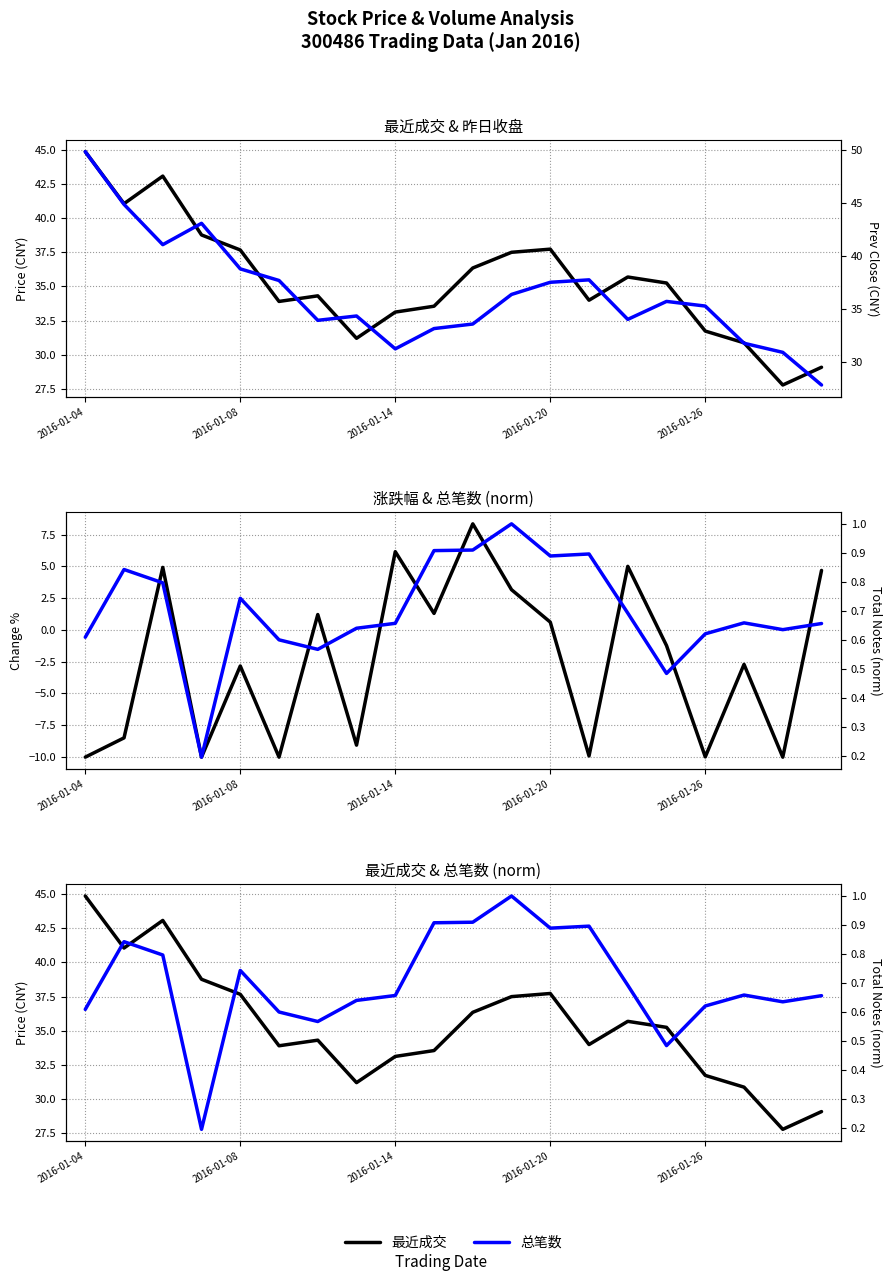

Read the 涨跌幅 value at 15.

-1.2